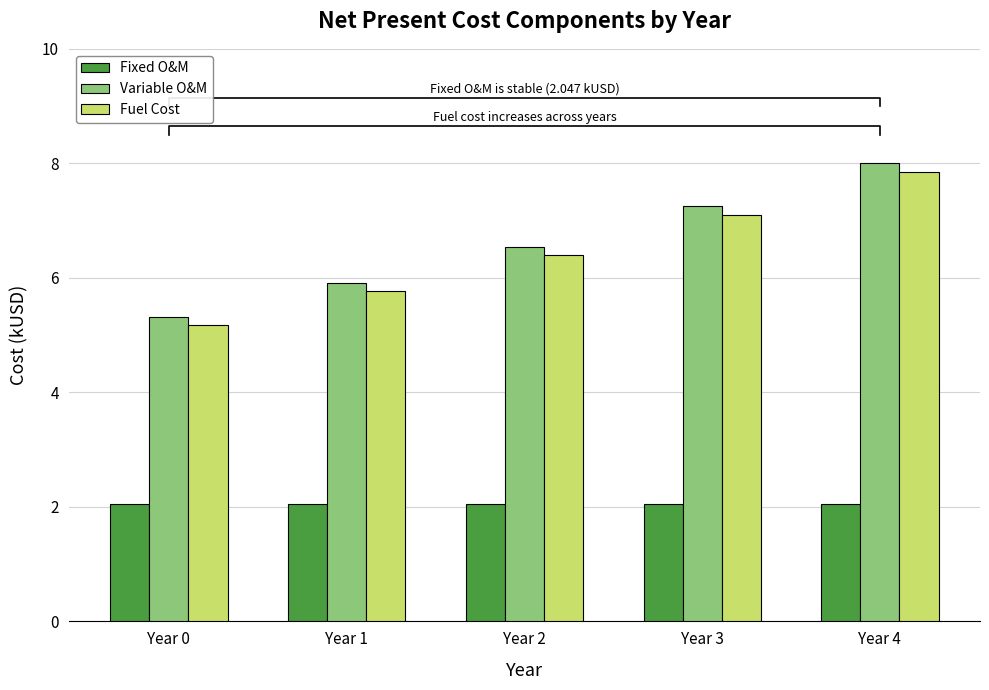

What is the smallest value displayed?

2.0